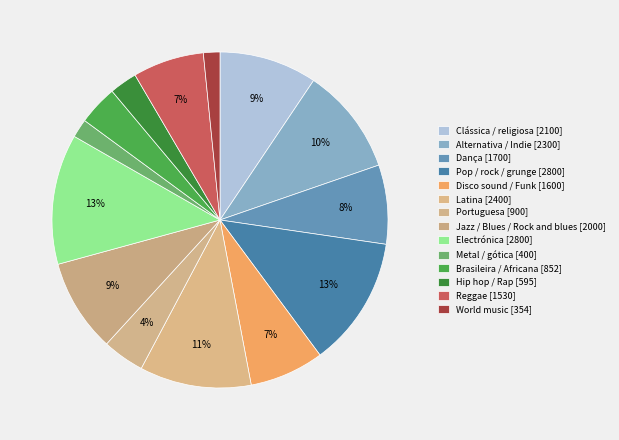

True or false: Dança accounts for 1% of the total.

False